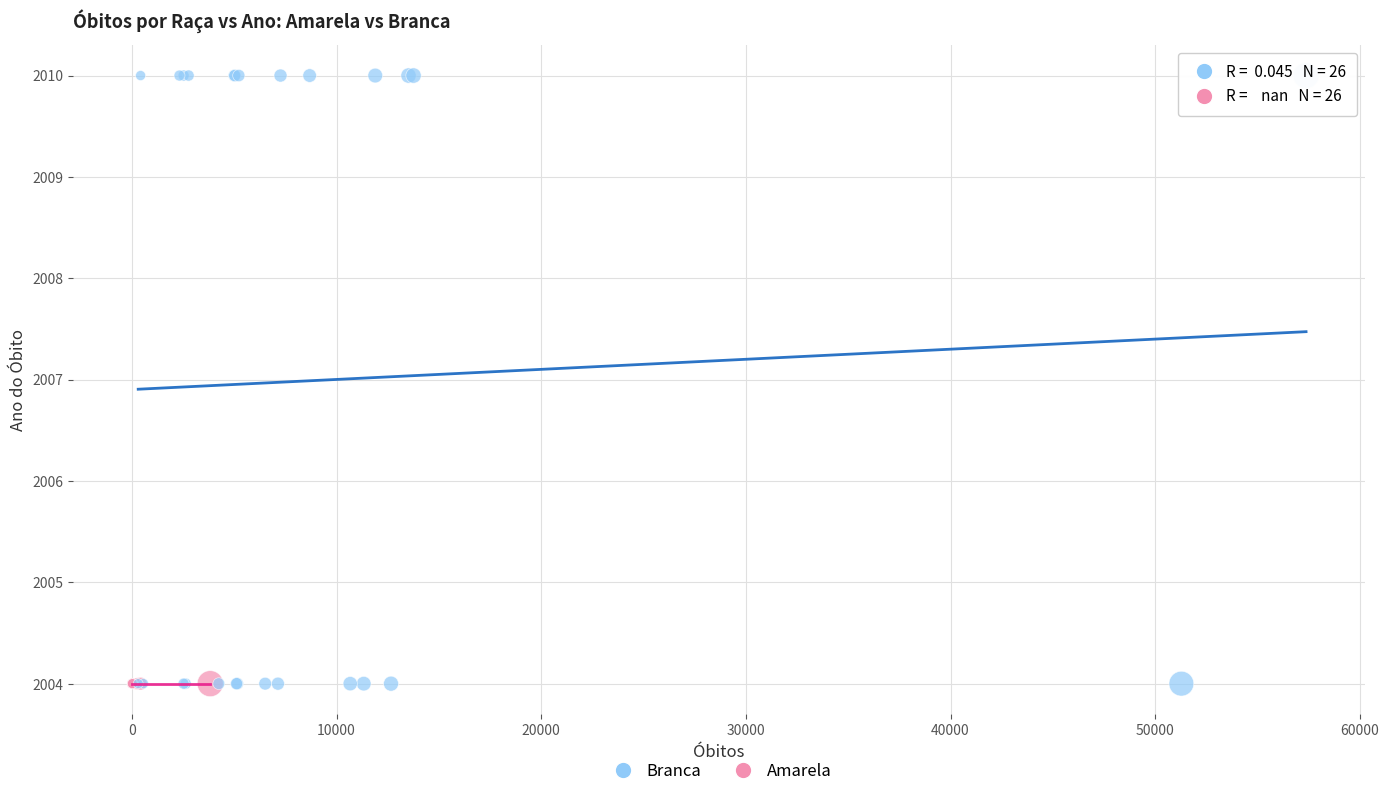

Which series contains the highest Y value?

Branca